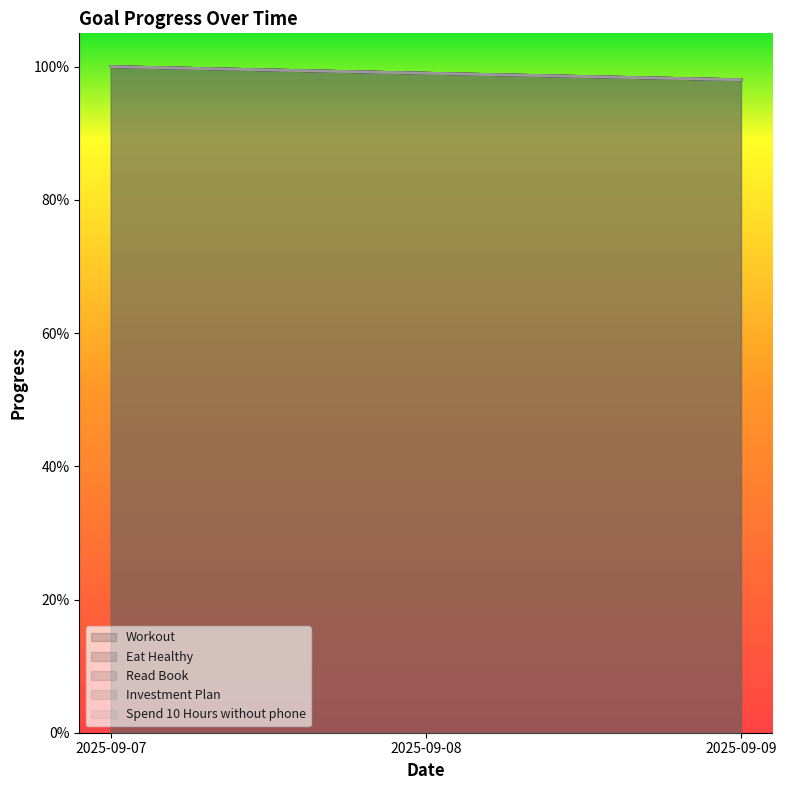

Reading left to right, extract all data points from this chart.

Workout: 2025-09-07=1.0	2025-09-08=1.0	2025-09-09=1.0
Eat Healthy: 2025-09-07=1.0	2025-09-08=1.0	2025-09-09=1.0
Read Book: 2025-09-07=1.0	2025-09-08=1.0	2025-09-09=1.0
Investment Plan: 2025-09-07=1.0	2025-09-08=1.0	2025-09-09=1.0
Spend 10 Hours without phone: 2025-09-07=1.0	2025-09-08=1.0	2025-09-09=1.0